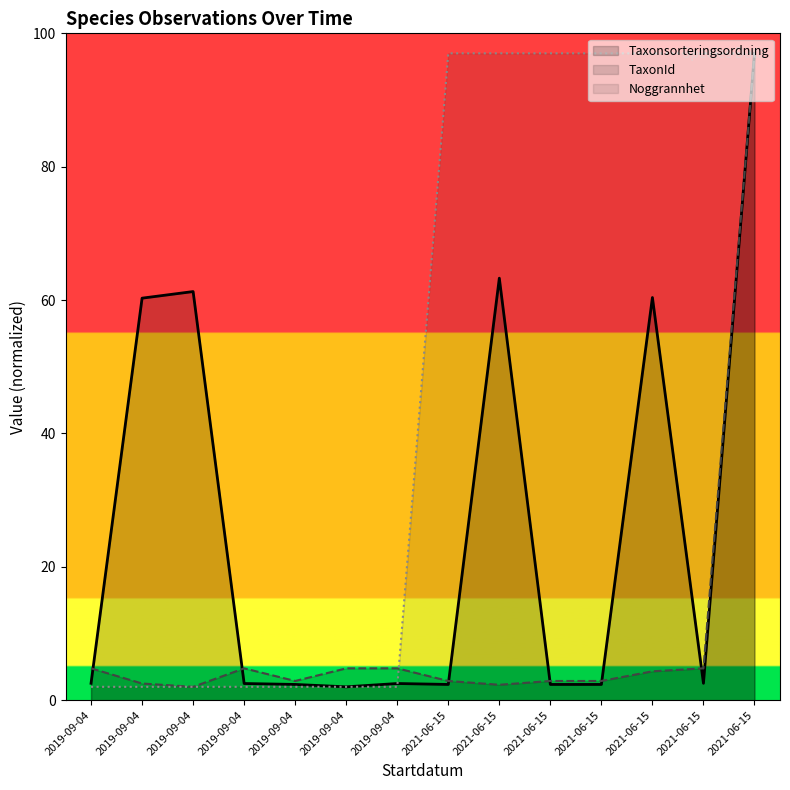

Where is TaxonId nearest to the value 49?

2019-09-04